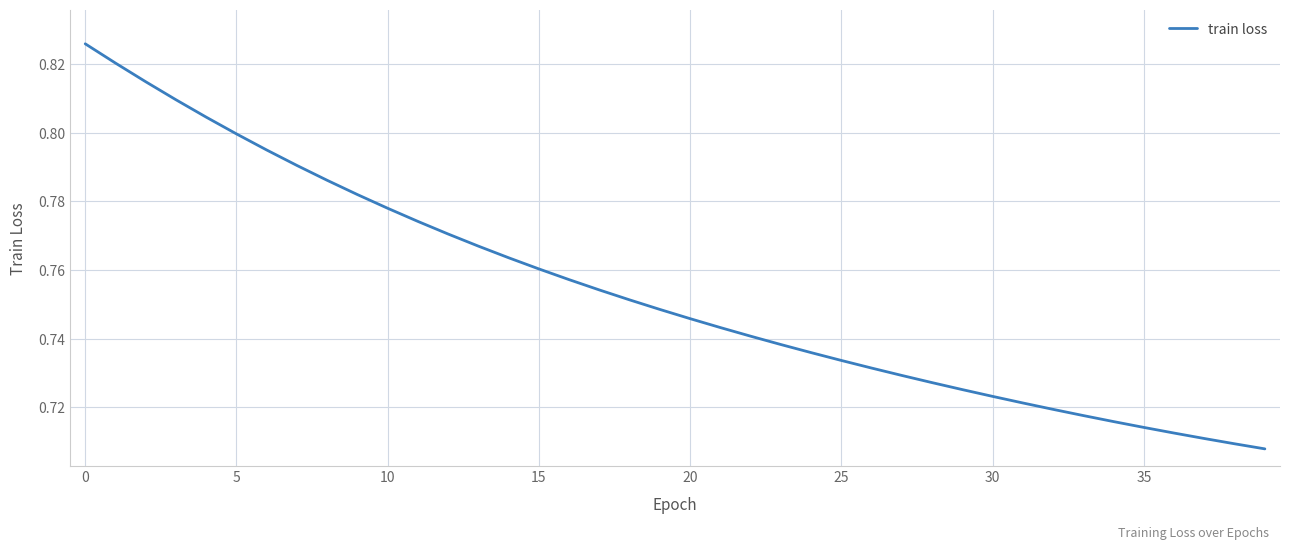

How many lines are shown in the chart?

1